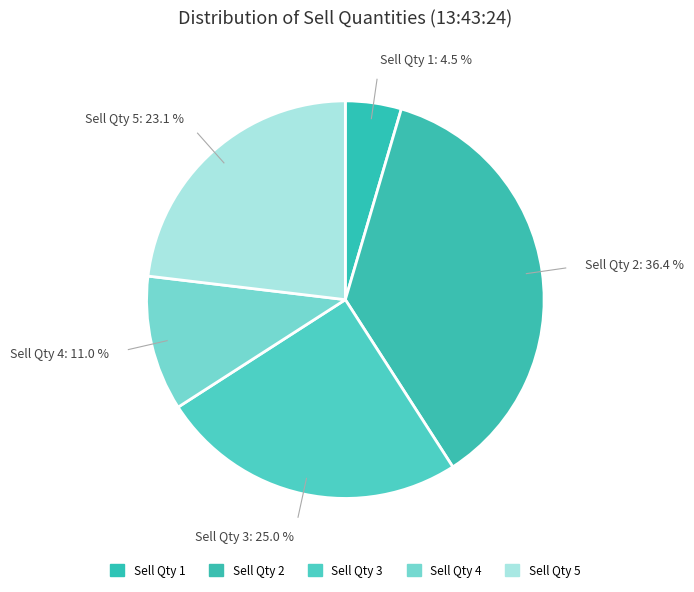

How many segments does this pie chart have?

5